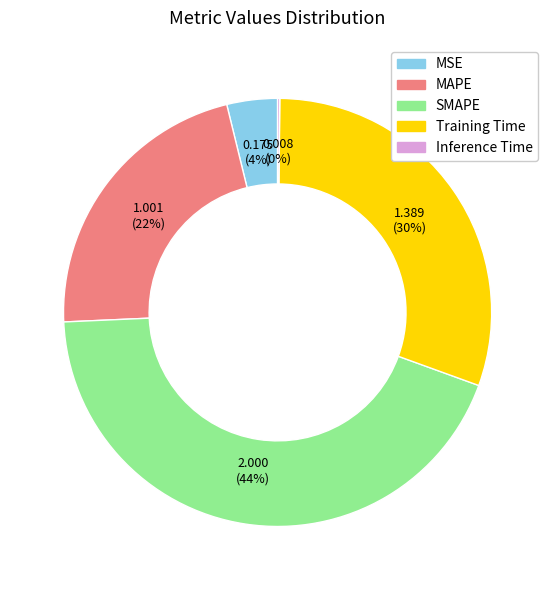

Which has a higher value, Training Time or MSE?

Training Time